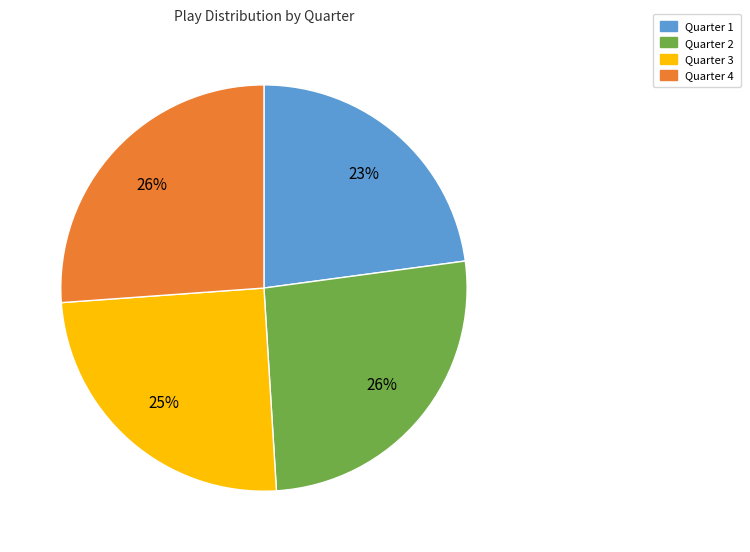

Between Quarter 1 and Quarter 3, which is larger?

Quarter 3